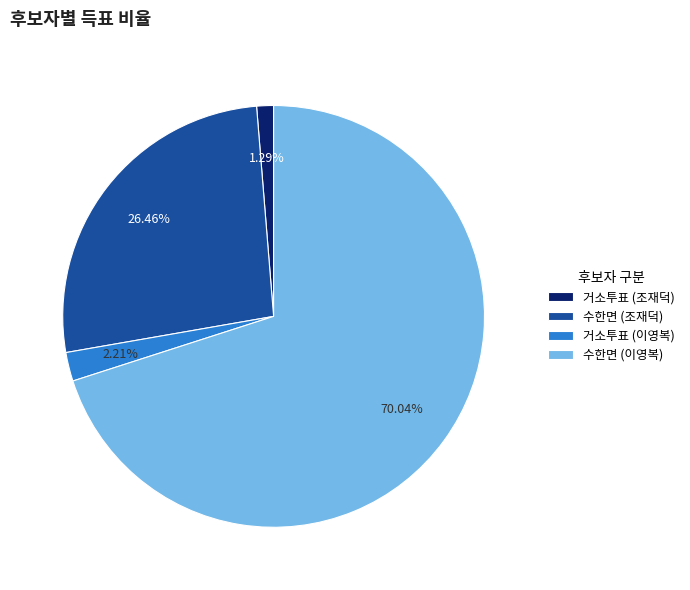

To the nearest percent, what is the average slice percentage?

25%